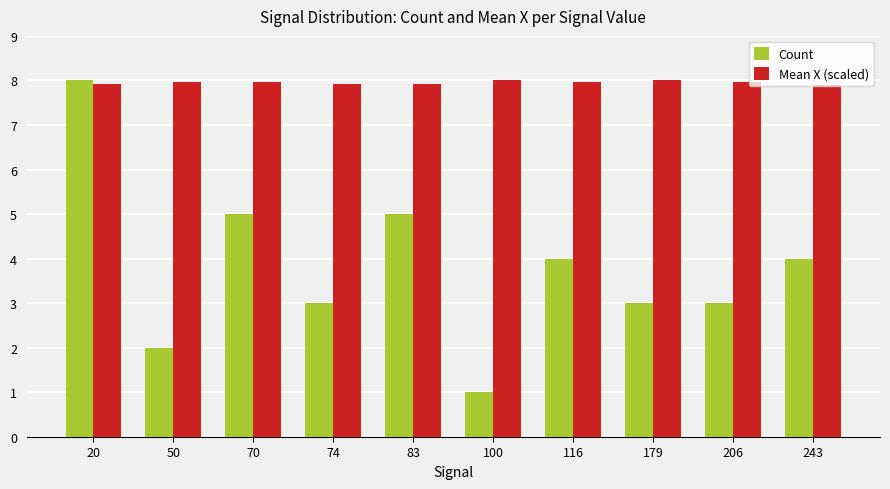

What are all the series names shown in the legend?

Count, Mean X (scaled)